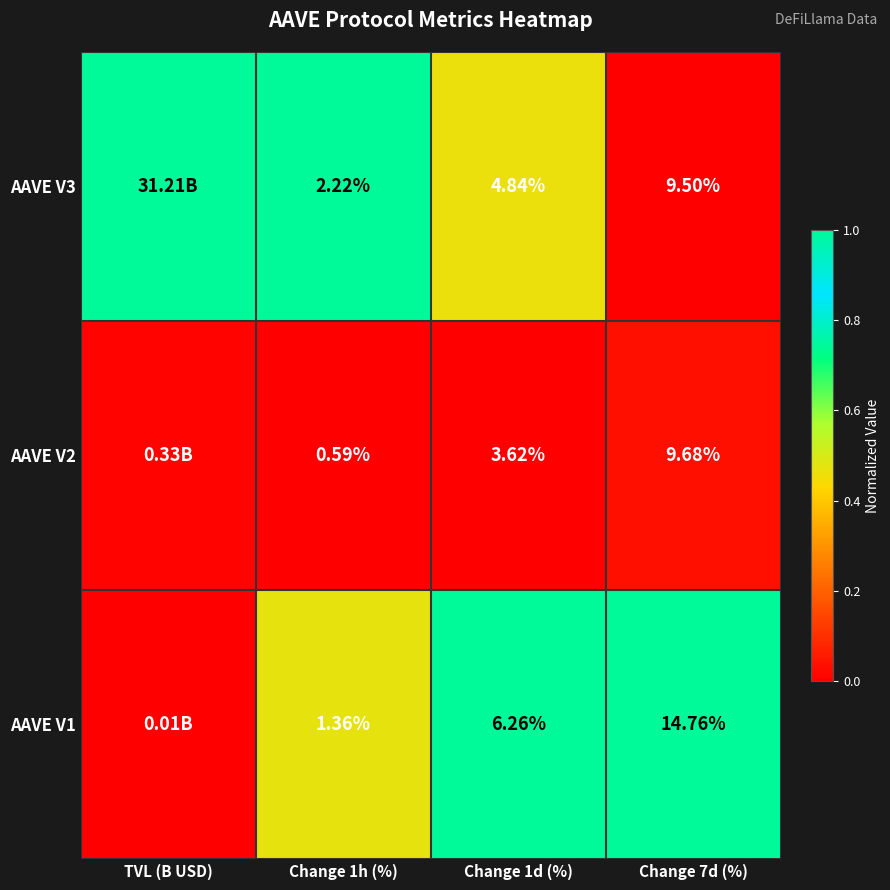

Which series has the widest spread of values?

AAVE V3